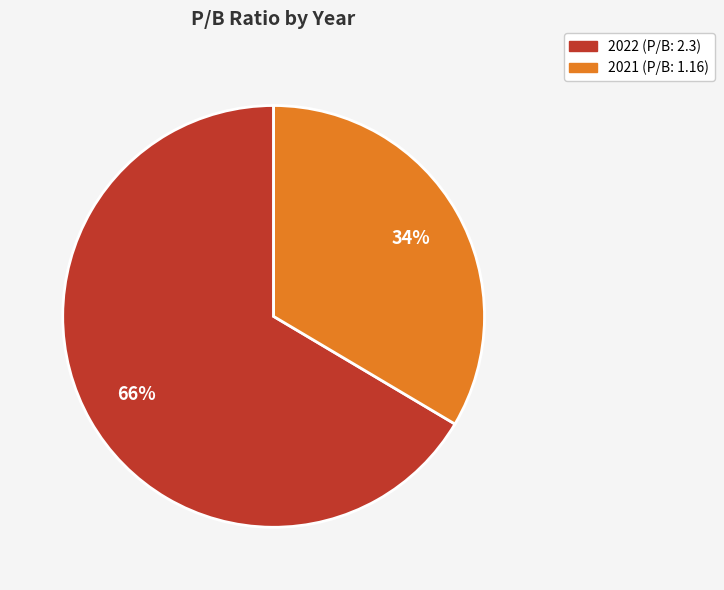

Does 2021 account for over 50% of the chart?

No